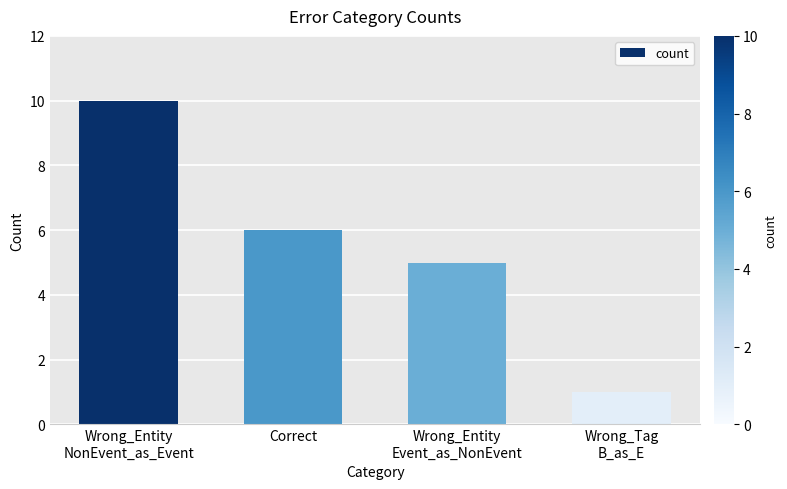

At which category does the chart reach its peak across all series?

Wrong_Entity
NonEvent_as_Event